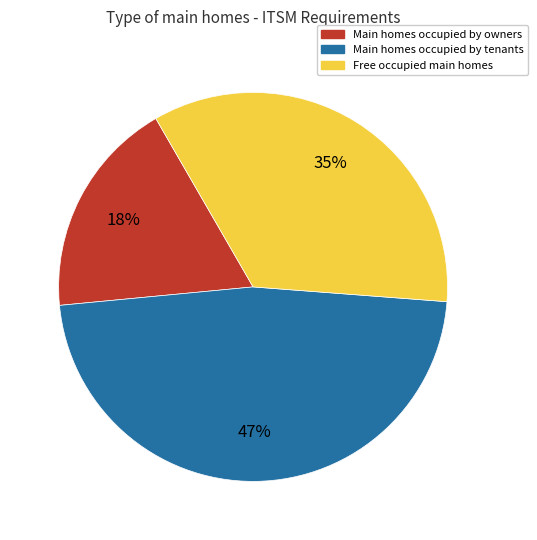

How many slices are in this pie chart?

3